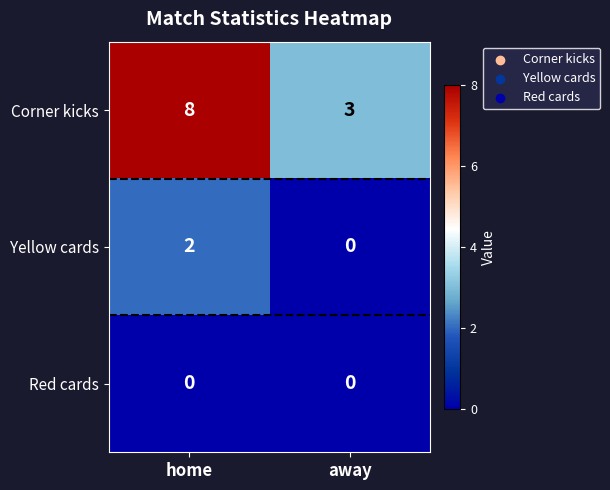

Reading left to right, extract all data points from this chart.

Corner kicks: home=8	away=3
Yellow cards: home=2	away=0
Red cards: home=0	away=0